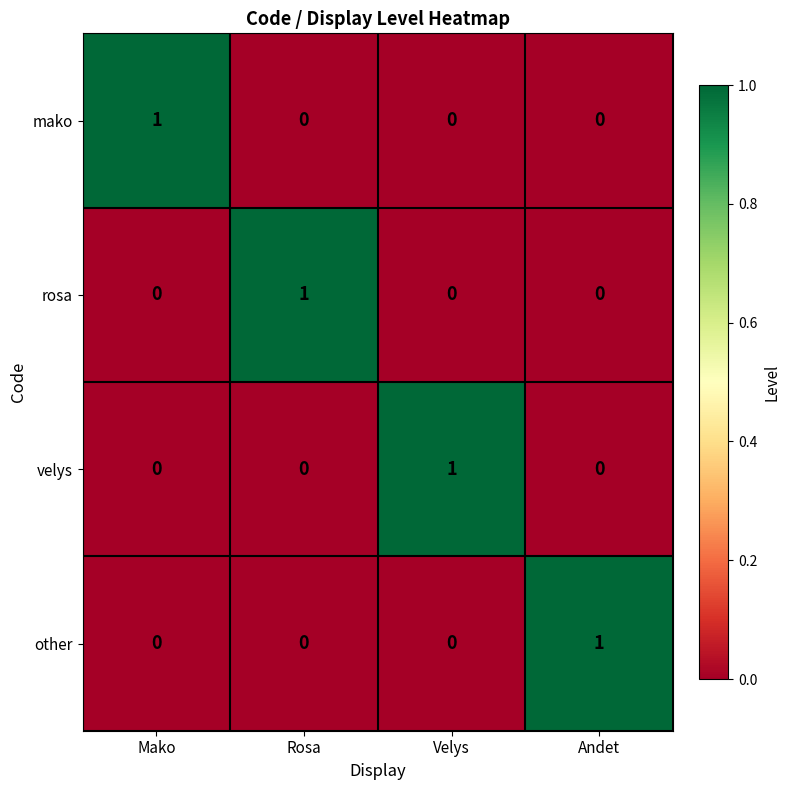

Is it true that mako equals 0 at Rosa?

True